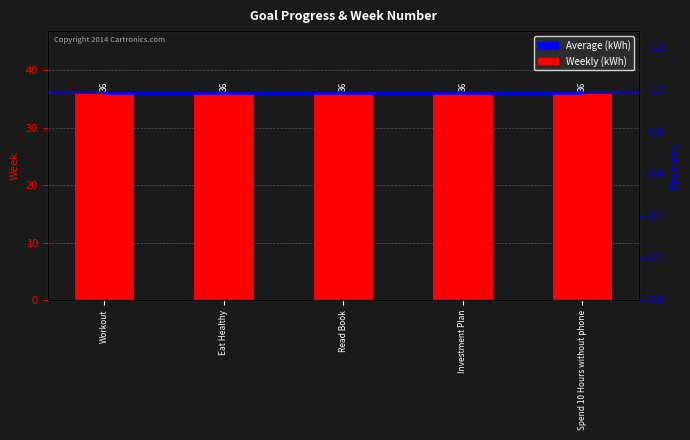

Which has a higher value, Eat Healthy or Read Book?

Eat Healthy